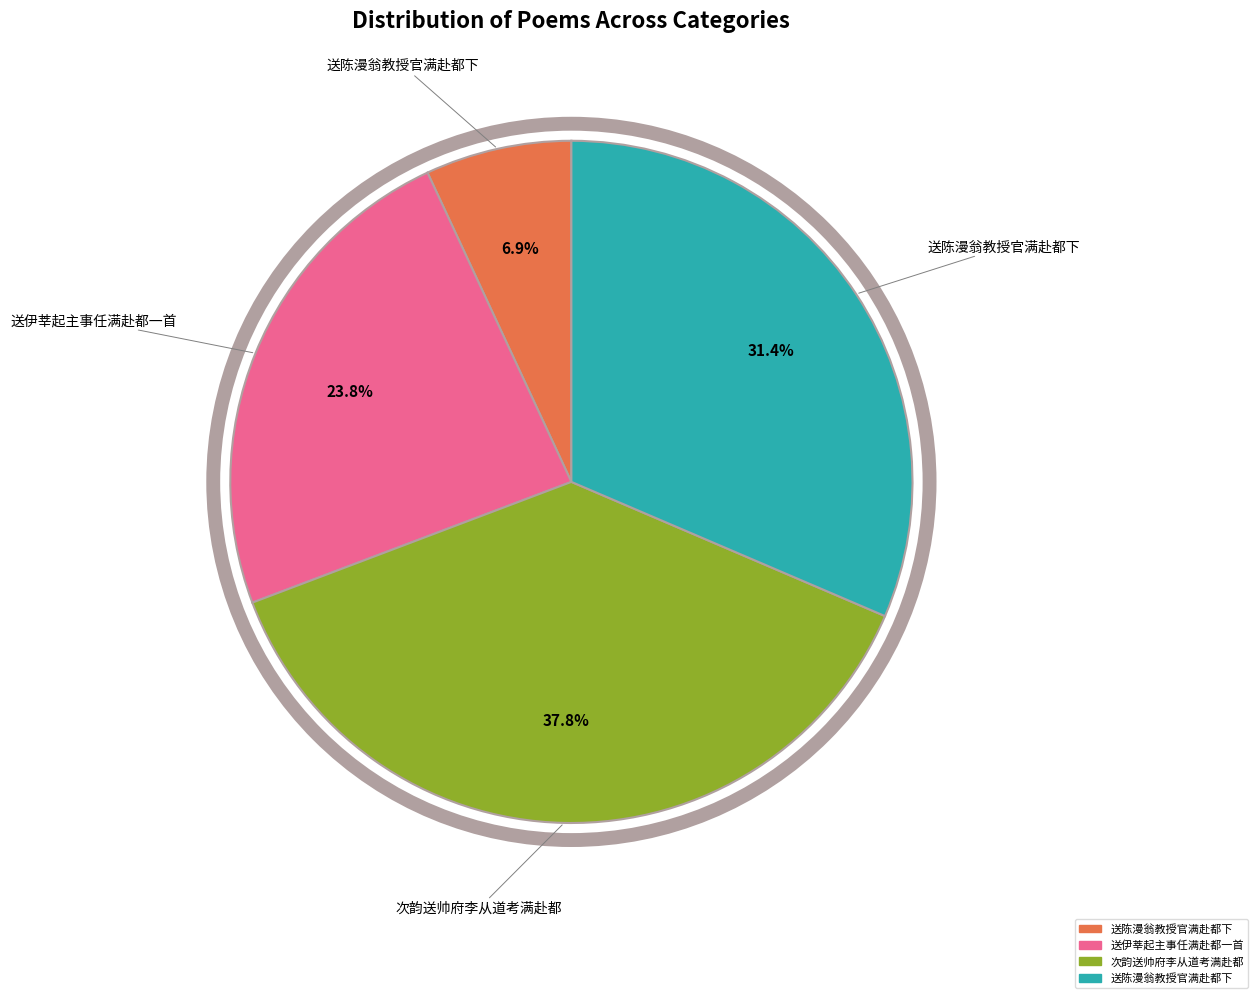

Is there any slice that represents more than half of the pie?

No